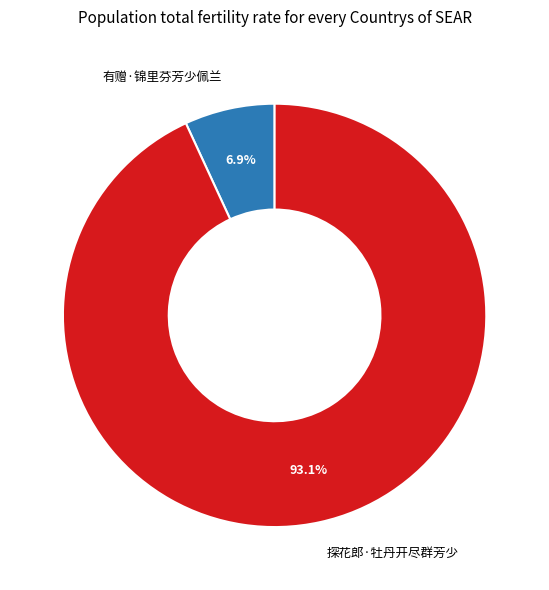

Between 探花郎·牡丹开尽群芳少 and 有赠·锦里芬芳少佩兰, which is larger?

探花郎·牡丹开尽群芳少